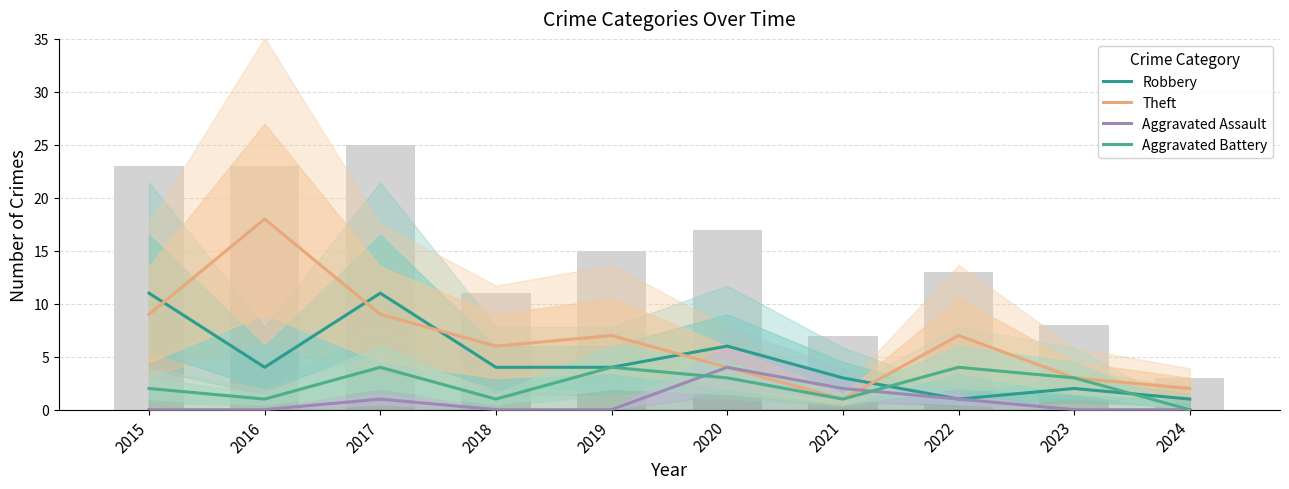

Which label corresponds to the smallest value in the chart?

2015